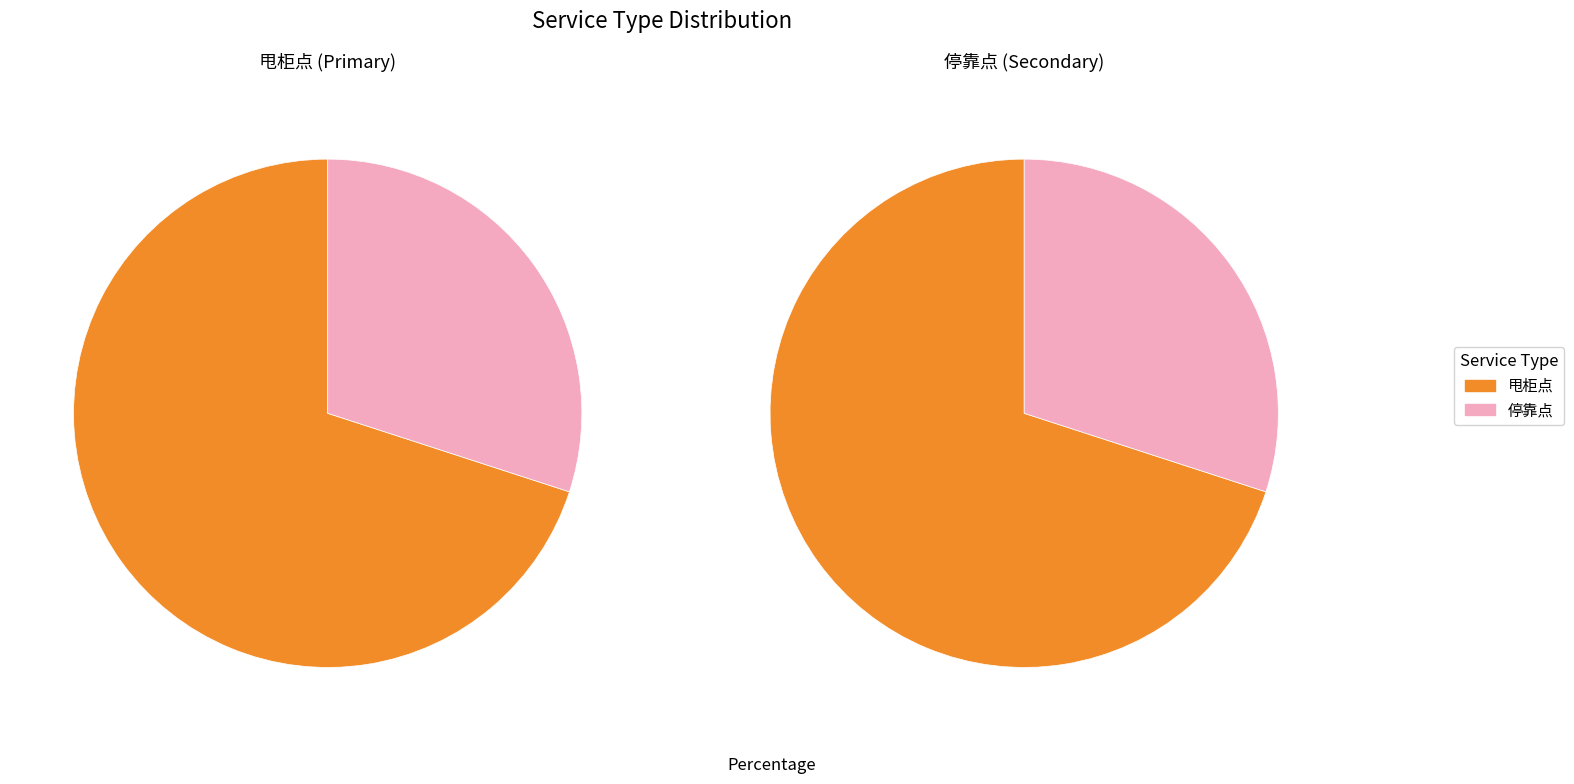

Between 停靠点 and 甩柜点, which is larger?

甩柜点